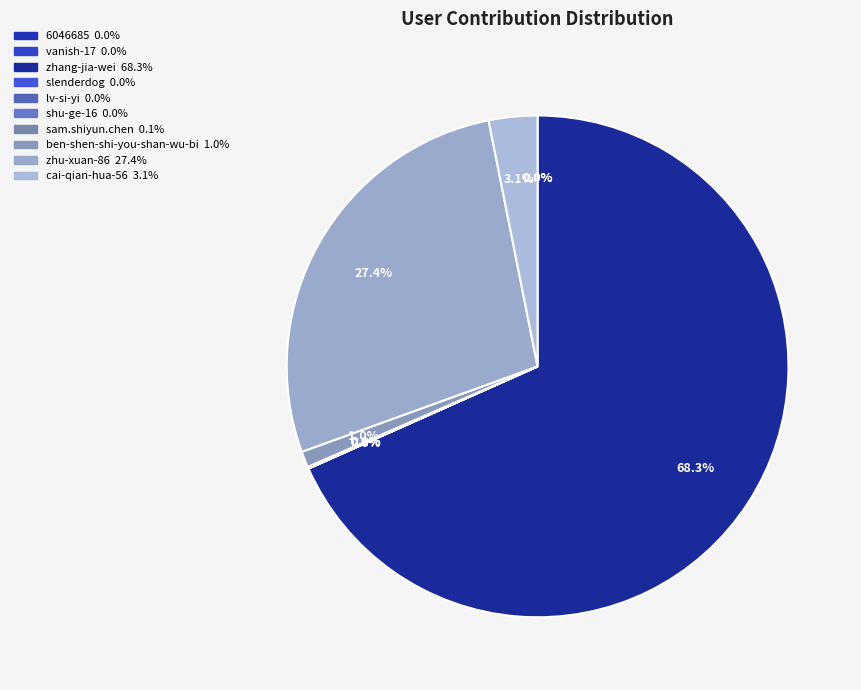

True or false: lv-si-yi accounts for 14% of the total.

False